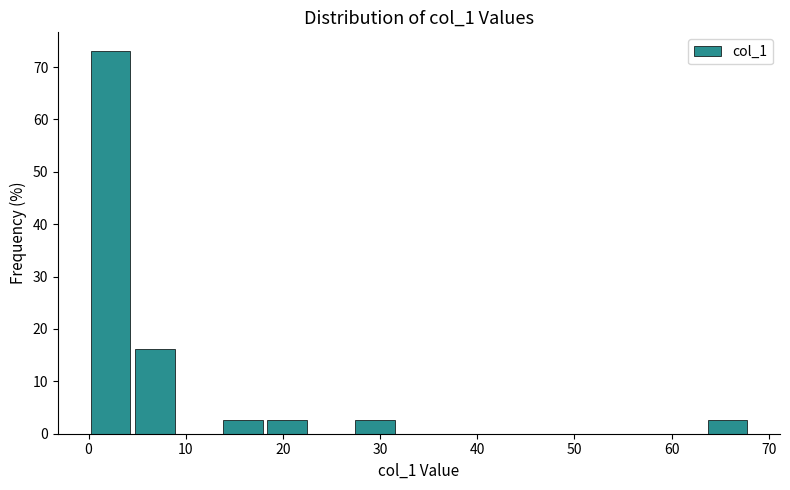

How tall is the bar that spans 18 to 23 on the x-axis? Neither the bar edges nor the heights are printed on the chart, so give them approximately, as read against the axes.

3